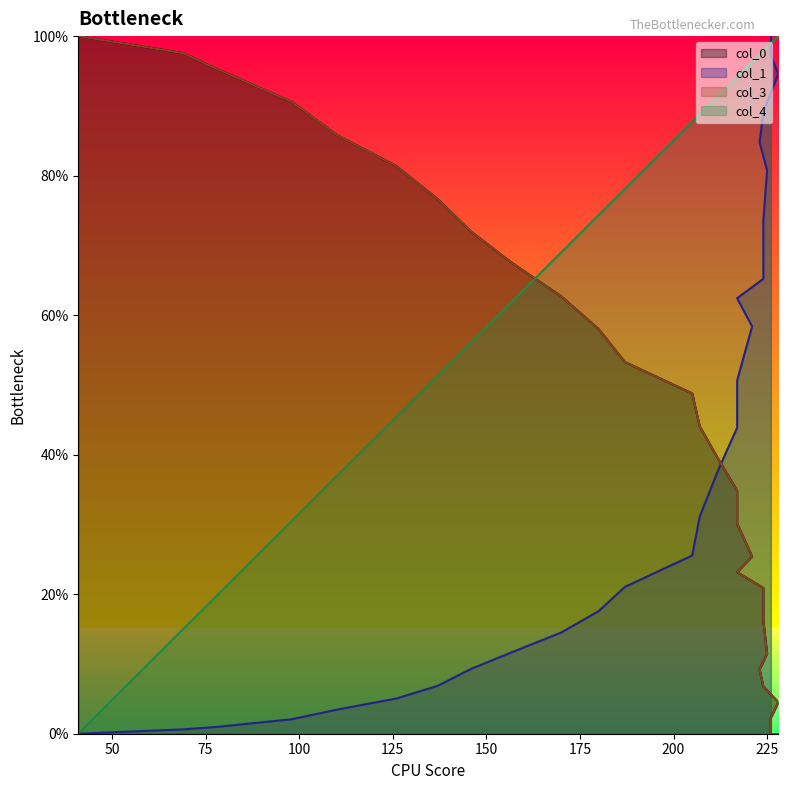

Where do col_4 and col_3 first cross each other?

170 and 157